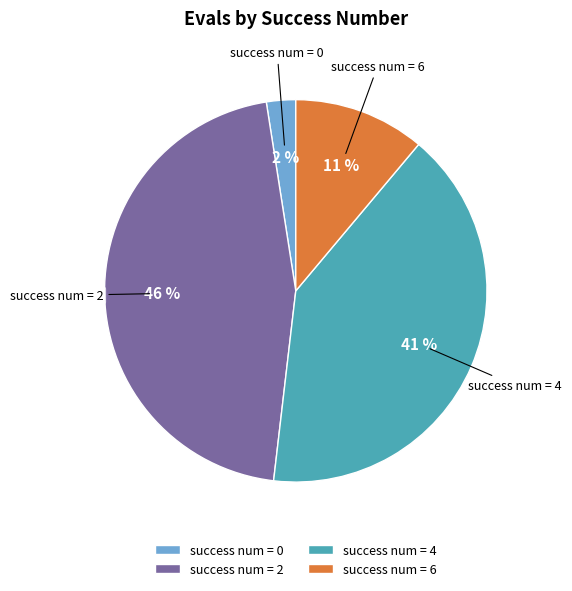

Do success num = 4 and success num = 0 together represent more than half of the pie?

No